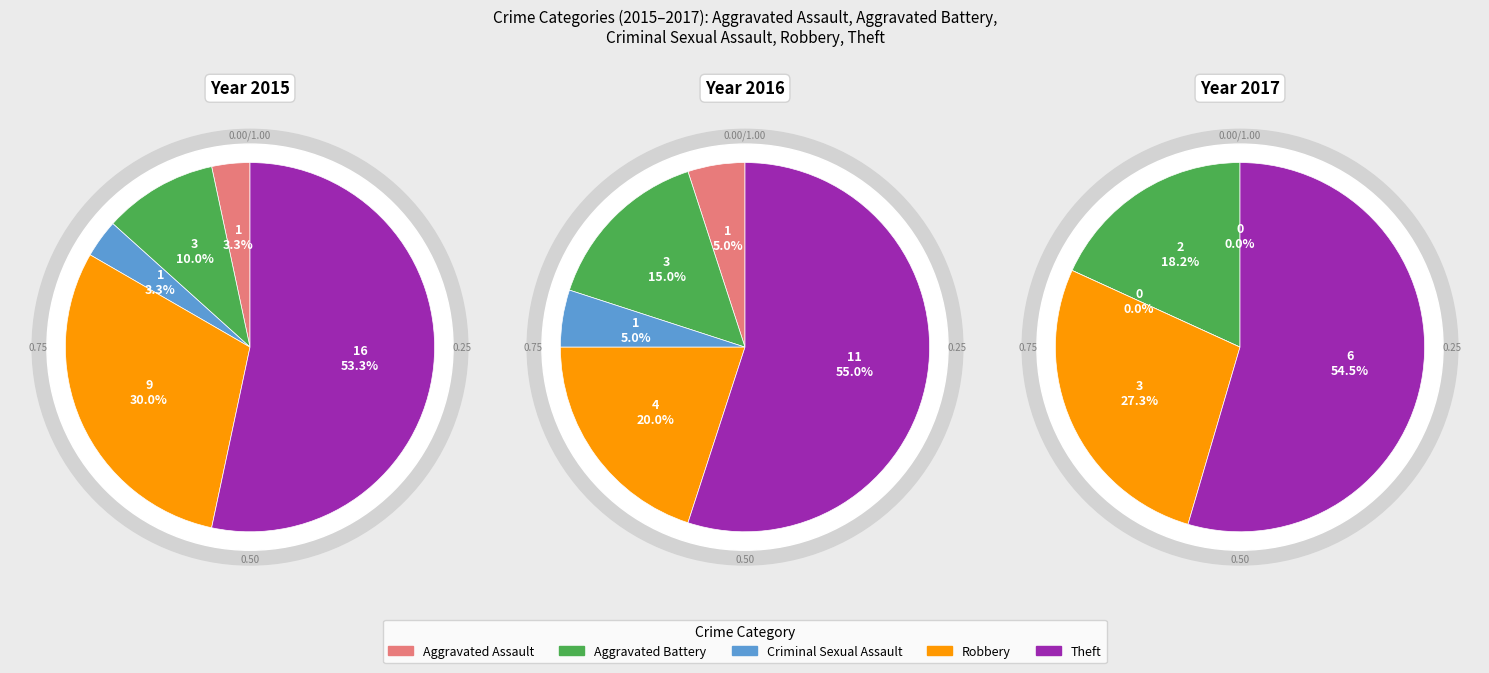

Approximately how many times larger is the value at Robbery compared to Aggravated Assault?

9.0